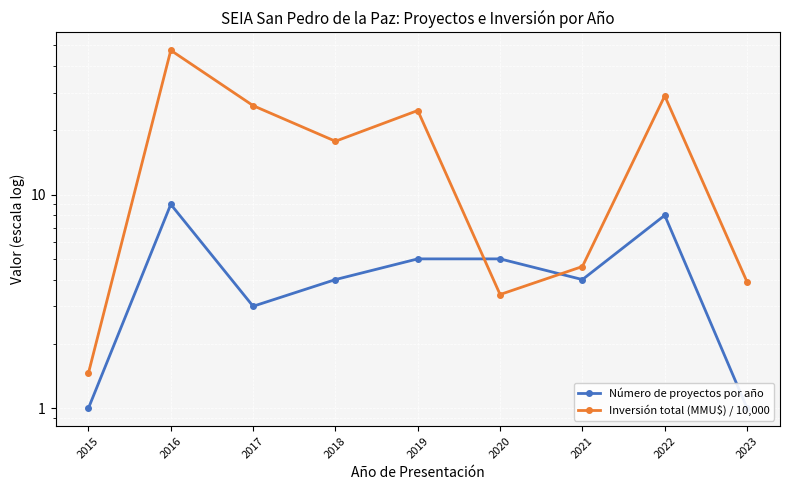

Is this an area chart (filled region under the line)?

No